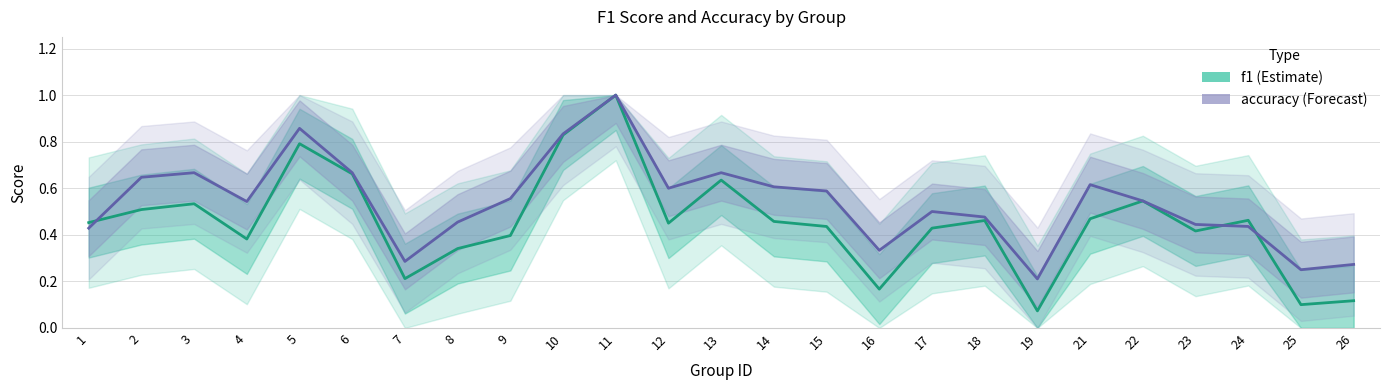

True or false: accuracy has a value of 0.6 at 14.

True